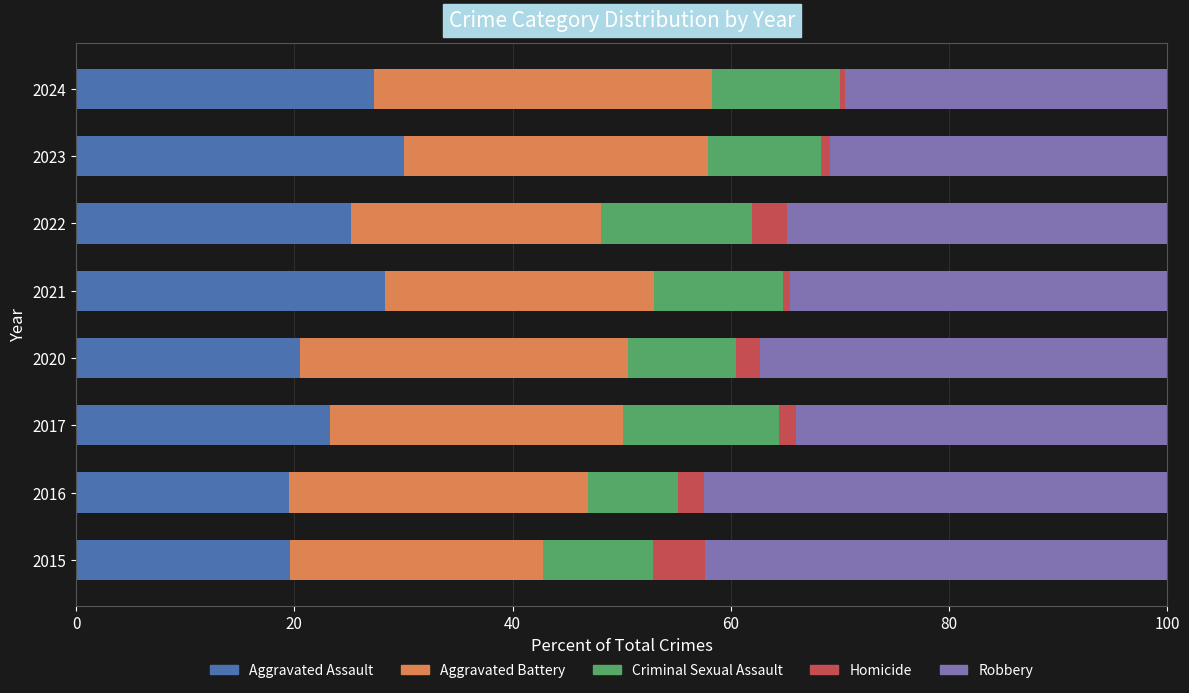

What is the maximum value for Aggravated Assault?

30.1